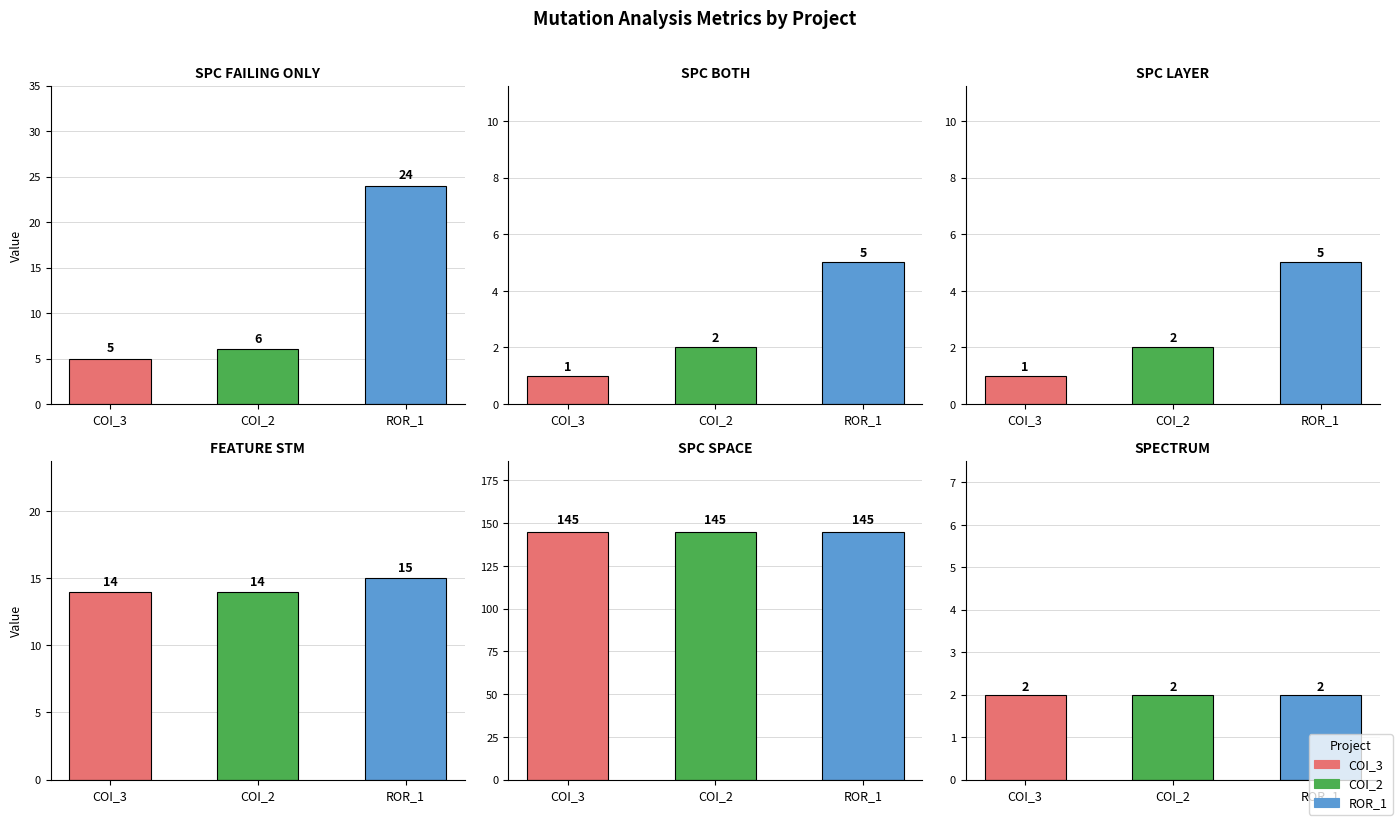

What position from the right is ROR_1?

1